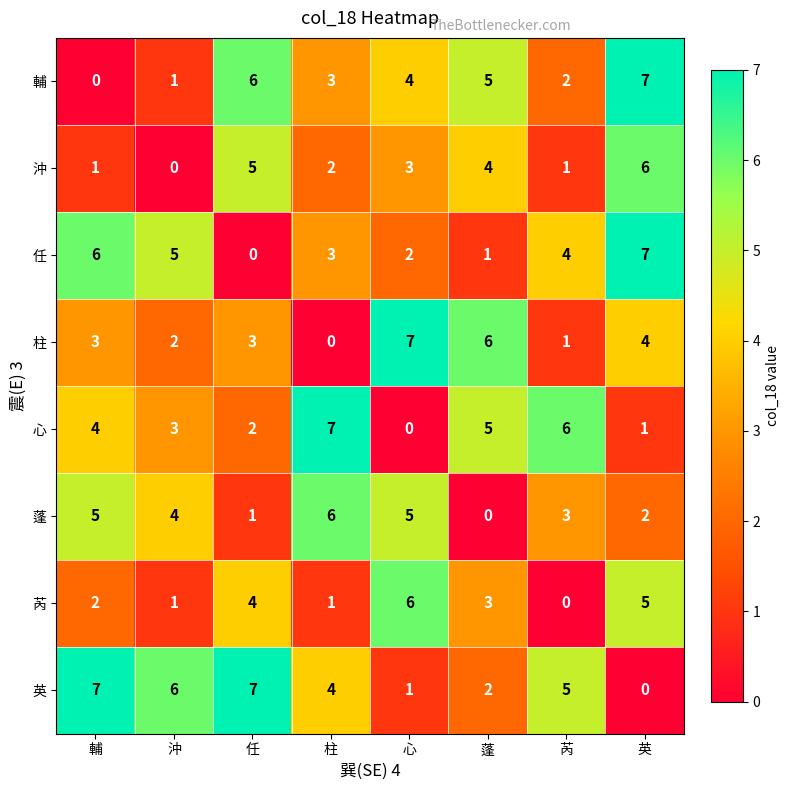

What is the difference between the highest and lowest values at 英?

7